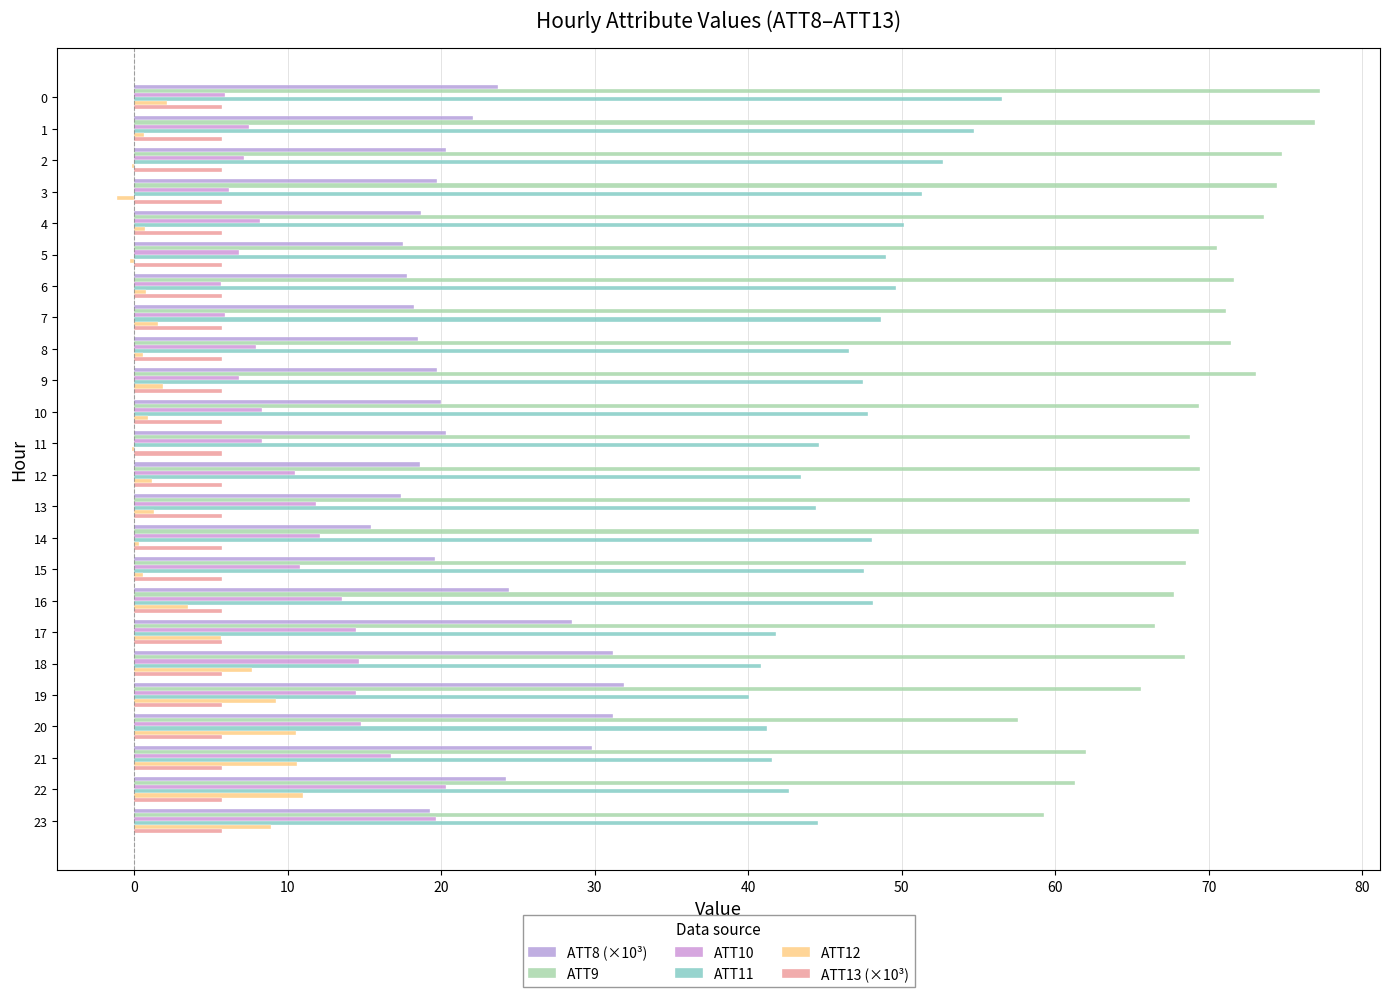

Is the value of ATT10 at 23 greater than the value of ATT12 at 0?

Yes